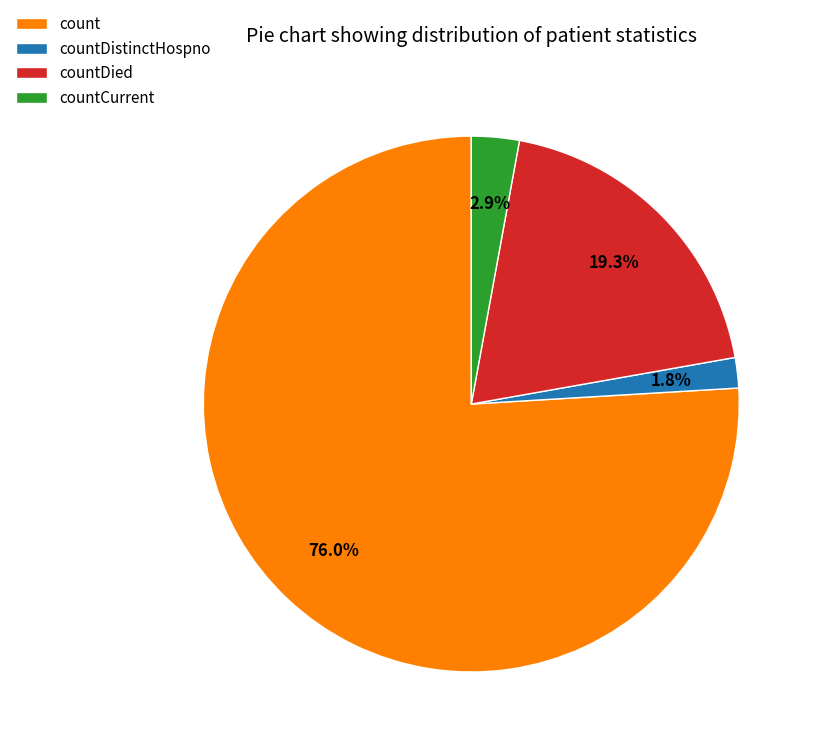

Do countDistinctHospno and count together represent more than half of the pie?

Yes